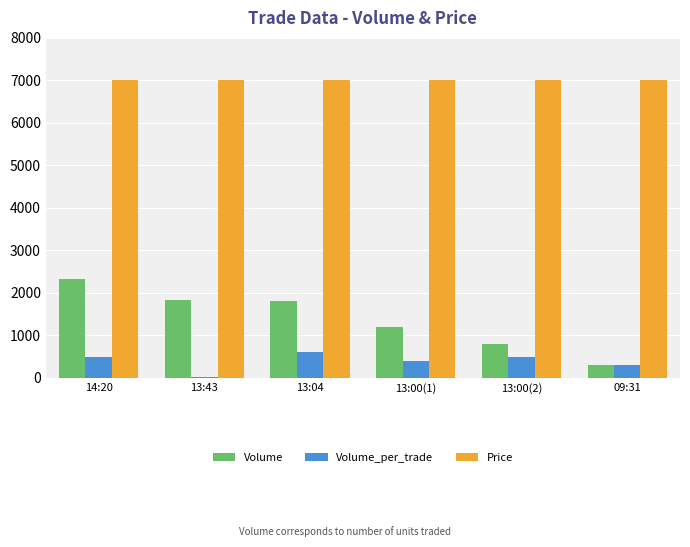

Are the bars horizontal?

No